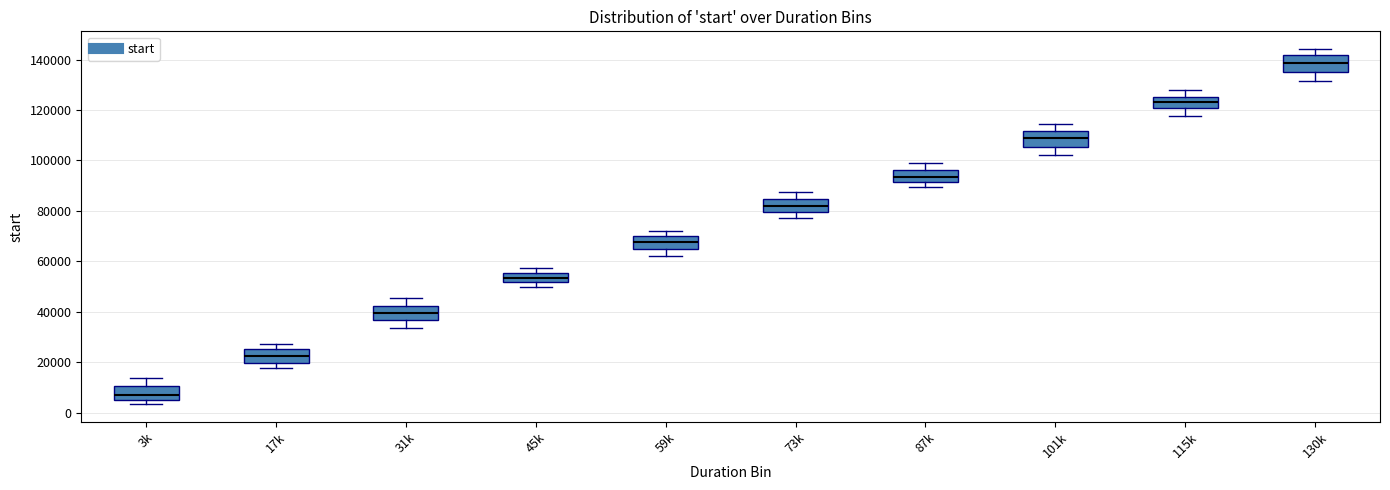

Reading left to right, read every box against the y-axis: the position of its median line, the range the box covers, and the ends of its whiskers. The values are not printed on the chart, so give them approximately, as read against the axis.

3k: median 6000 (just above the box's lower edge), box 6000 to 10000, whiskers 4000 to 14000
17k: median 22000, box 20000 to 26000, whiskers 18000 to 28000
31k: median 40000, box 36000 to 42000, whiskers 34000 to 46000
45k: median 54000, box 52000 to 56000, whiskers 50000 to 58000
59k: median 68000, box 64000 to 70000, whiskers 62000 to 72000
73k: median 82000, box 80000 to 84000, whiskers 76000 to 88000
87k: median 94000, box 92000 to 96000, whiskers 90000 to 100000
101k: median 108000, box 106000 to 112000, whiskers 102000 to 114000
115k: median 124000, box 120000 to 126000, whiskers 118000 to 128000
130k: median 138000, box 136000 to 142000, whiskers 132000 to 144000